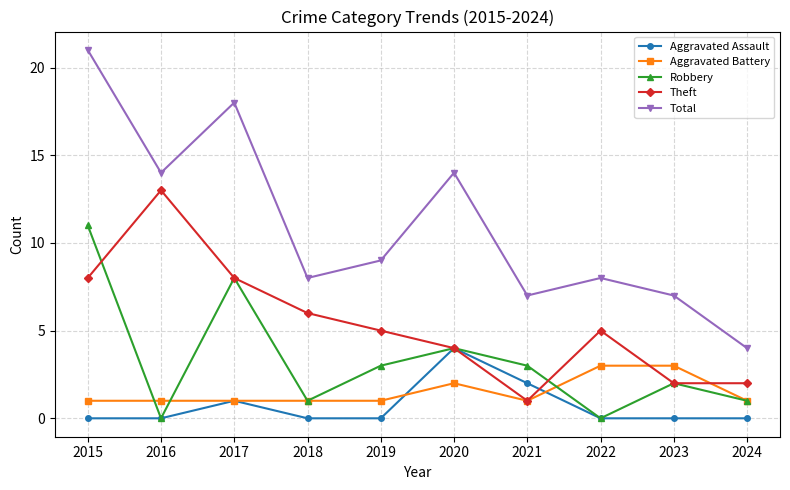

The Aggravated Battery series shows 1 at 2017. True or false?

True